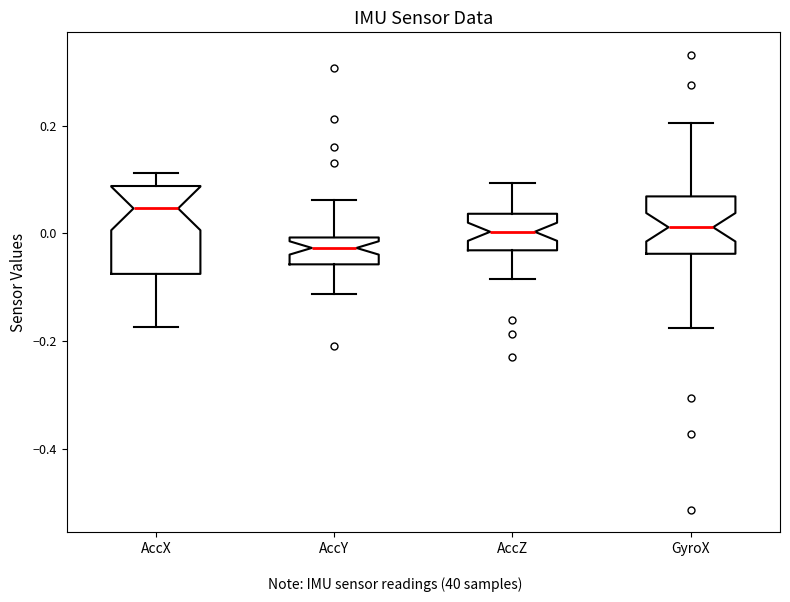

Comparing the boxes themselves (not the whiskers), which one is the tallest?

AccX